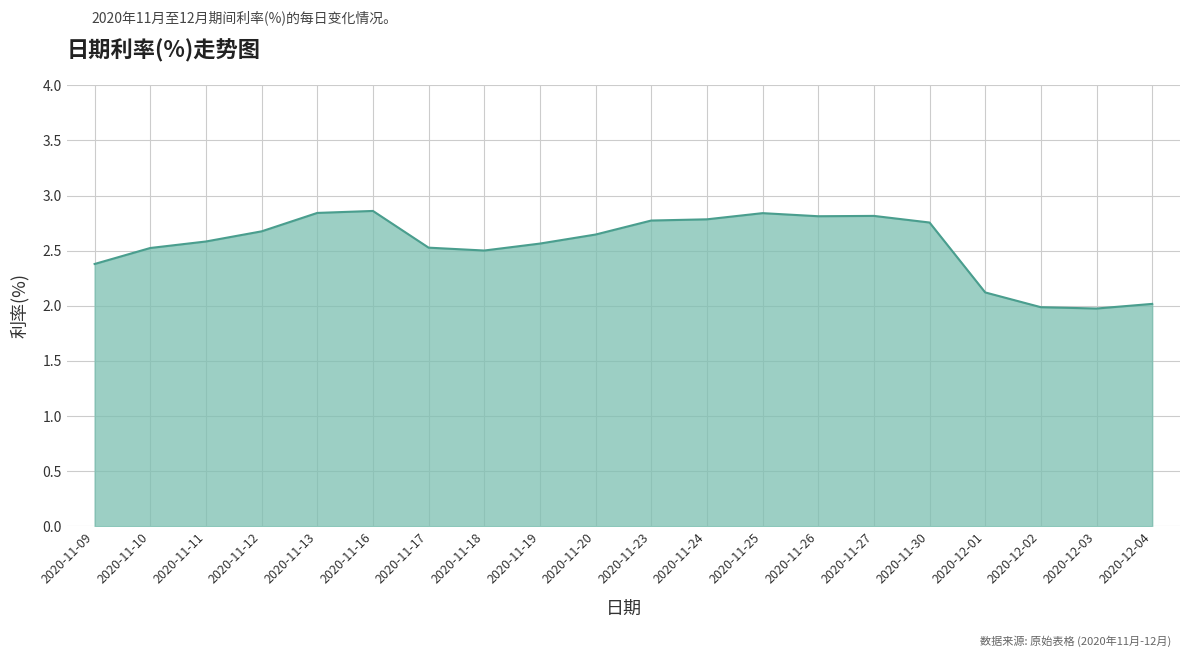

The chart shows a value of 3.8 at 2020-11-25. True or false?

False